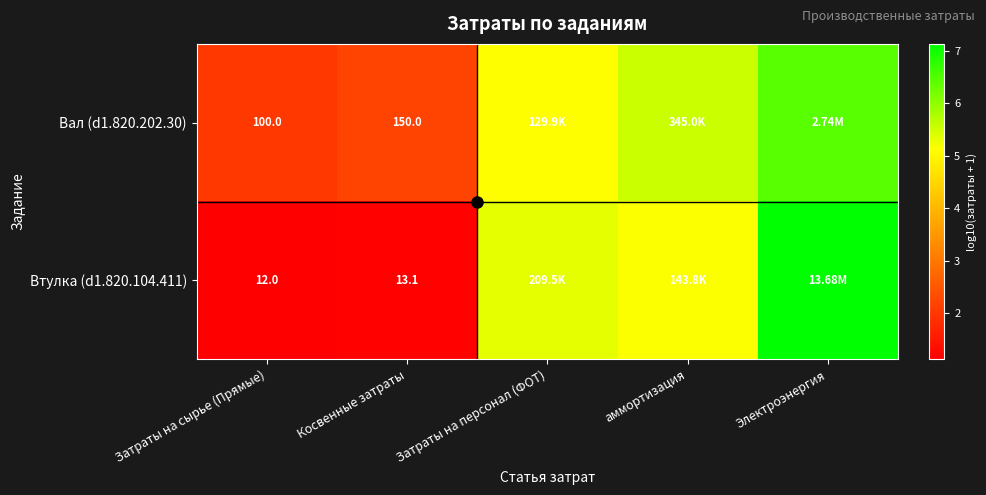

What is the difference between the maximum and minimum values in the Вал (d1.820.202.30) series?

4.4